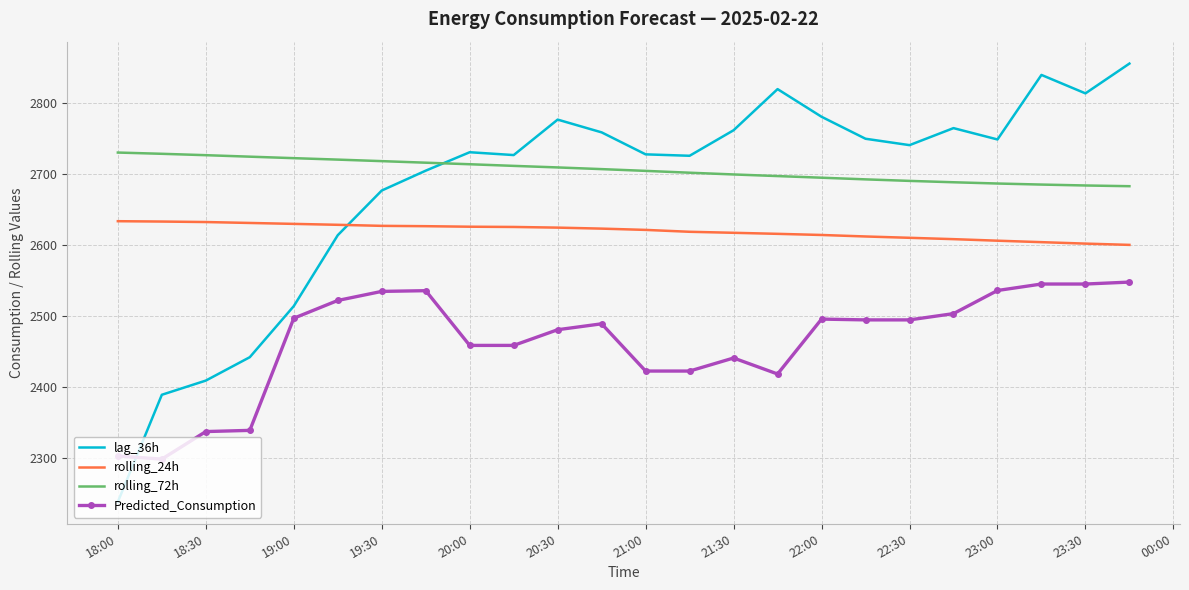

Rank the series by their maximum value, from highest to lowest.

lag_36h, rolling_72h, rolling_24h, Predicted_Consumption